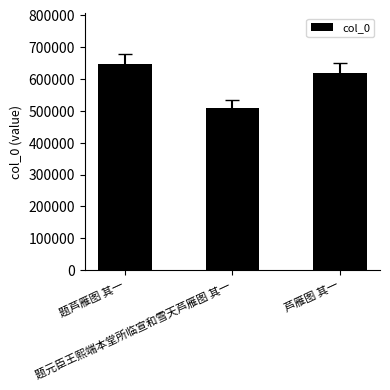

Reading left to right, transcribe all the data shown in this chart.

645284	507324	619767